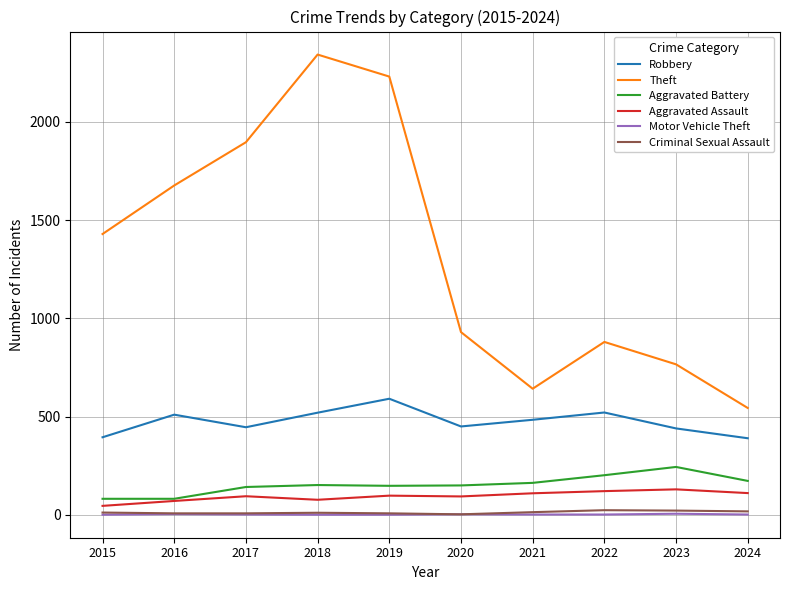

At how many categories does at least one series exceed 1322?

5